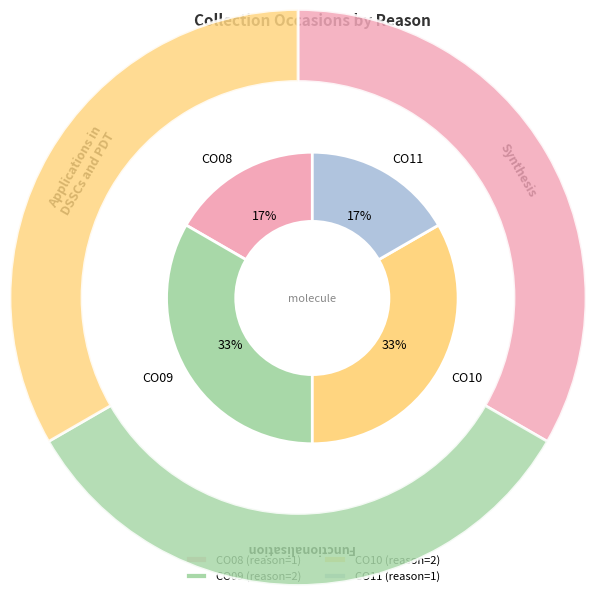

Do CO08 and CO11 together represent more than half of the pie?

No